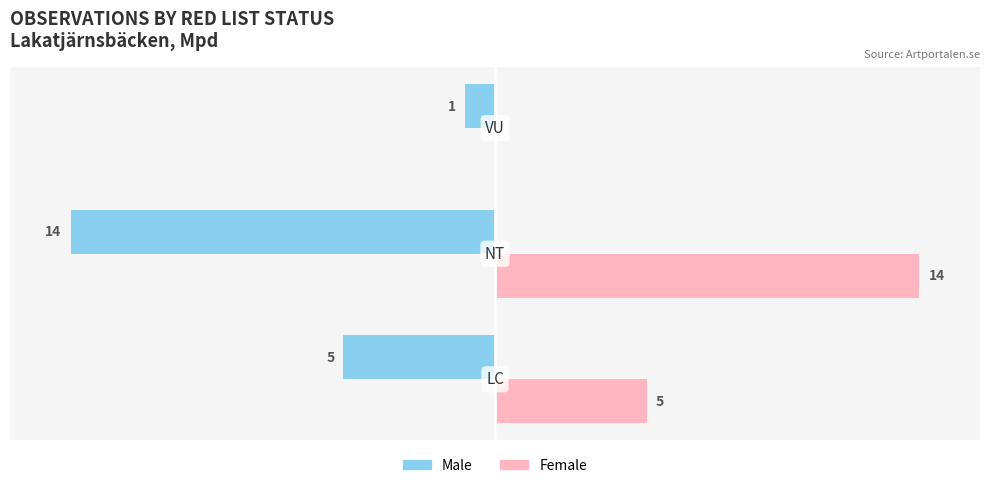

What are all the series names shown in the legend?

Male, Female